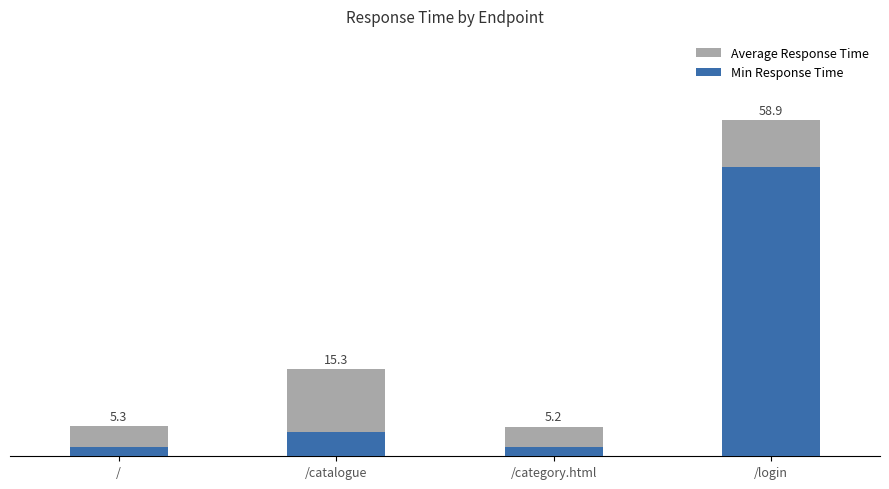

At how many categories does at least one series exceed 24?

1